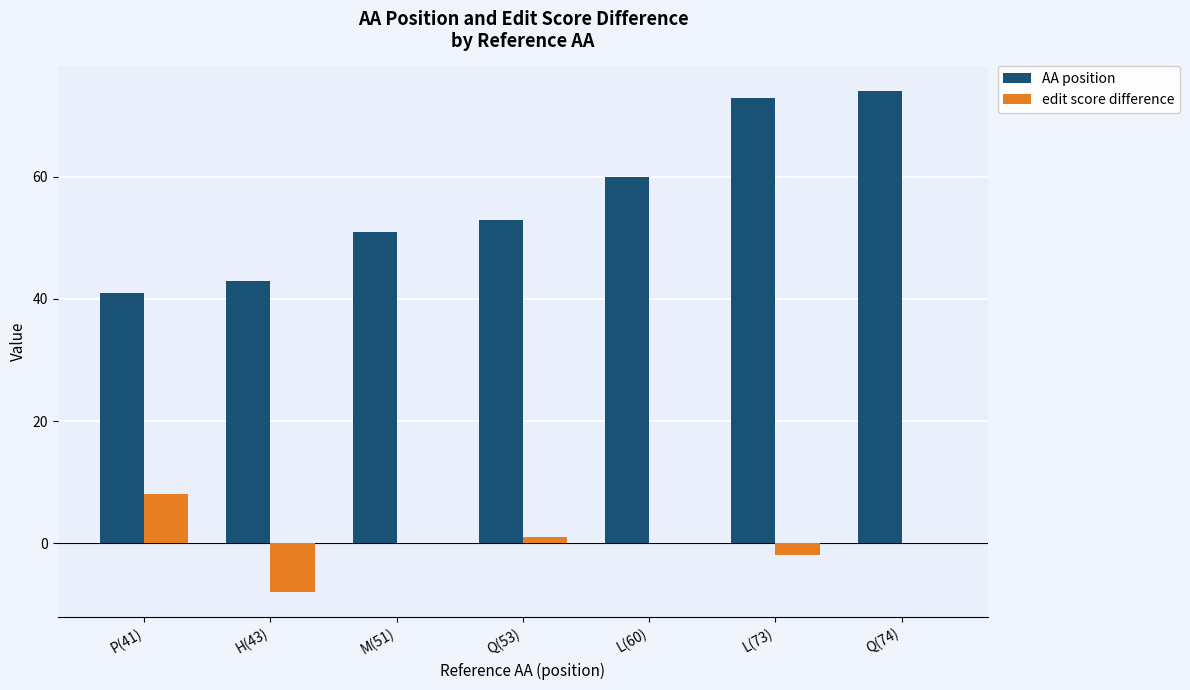

The AA position series shows 60 at L(60). True or false?

True